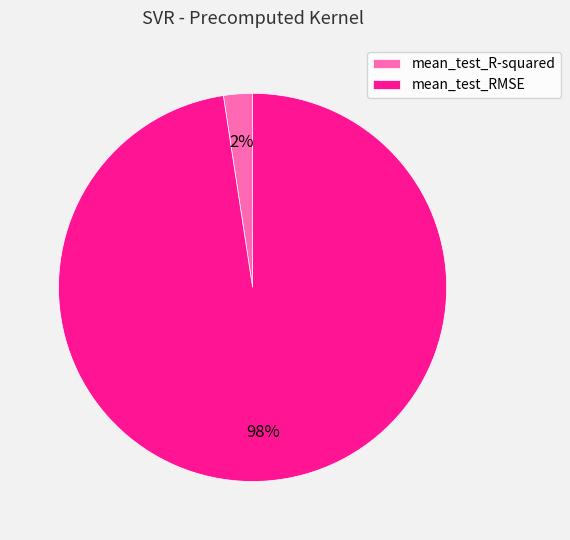

To the nearest percent, what portion does mean_test_RMSE represent?

98%